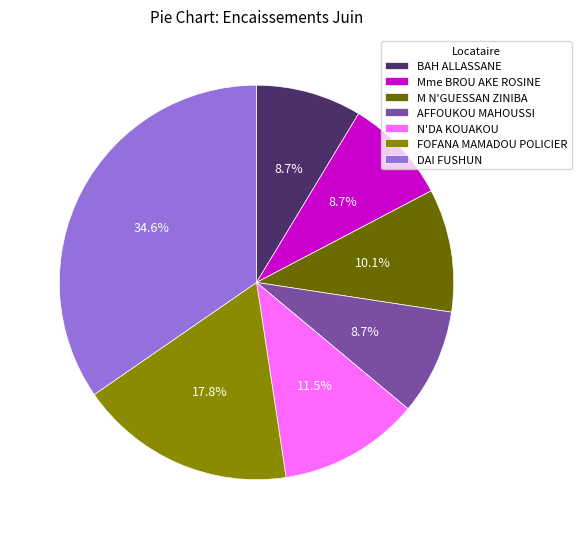

Is Mme BROU AKE ROSINE the majority of the pie?

No